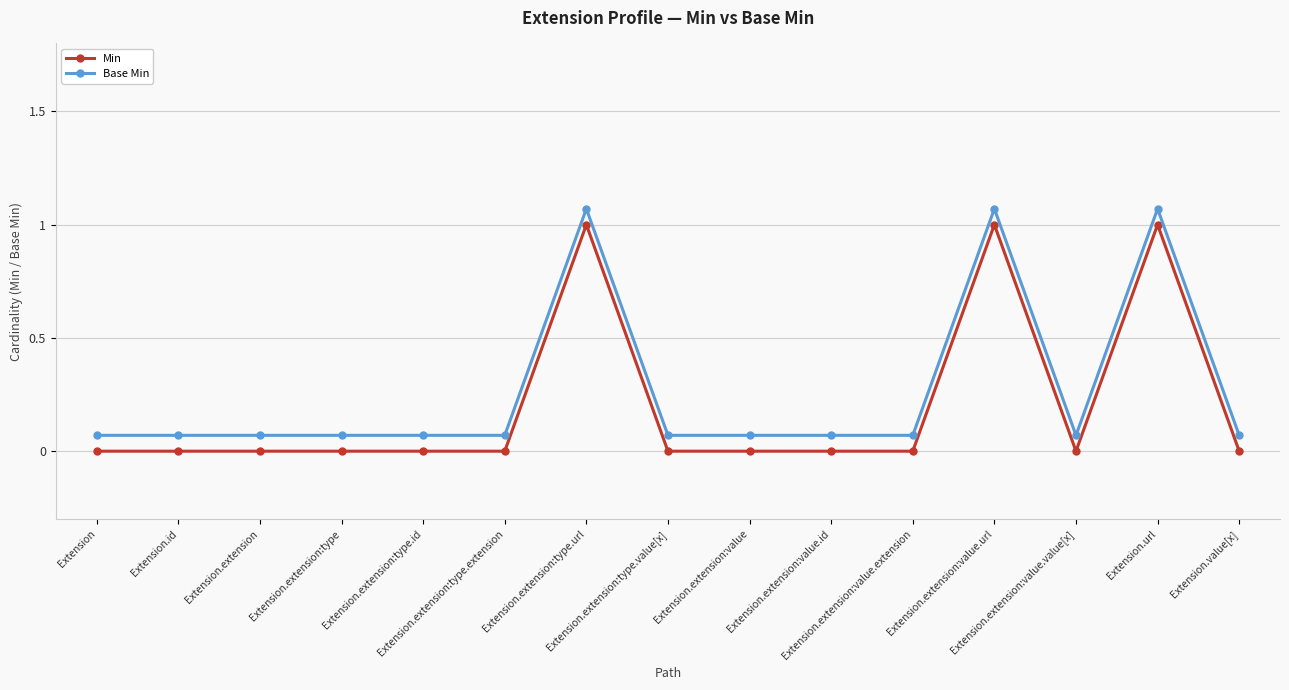

What is the average value of the Base Min series?

0.3